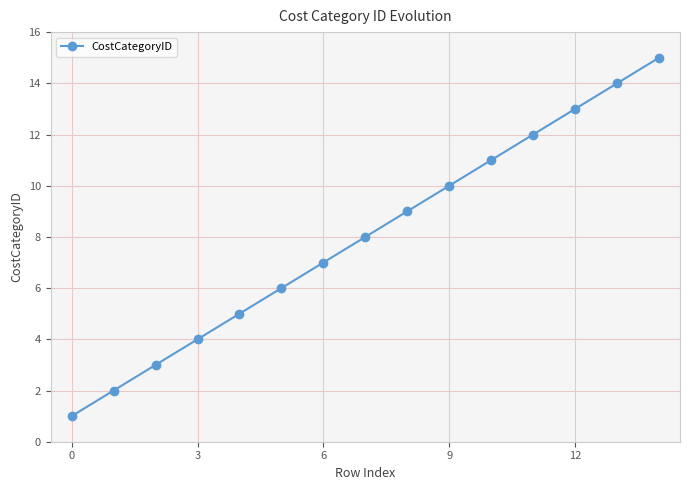

What is the maximum value shown in the chart?

15